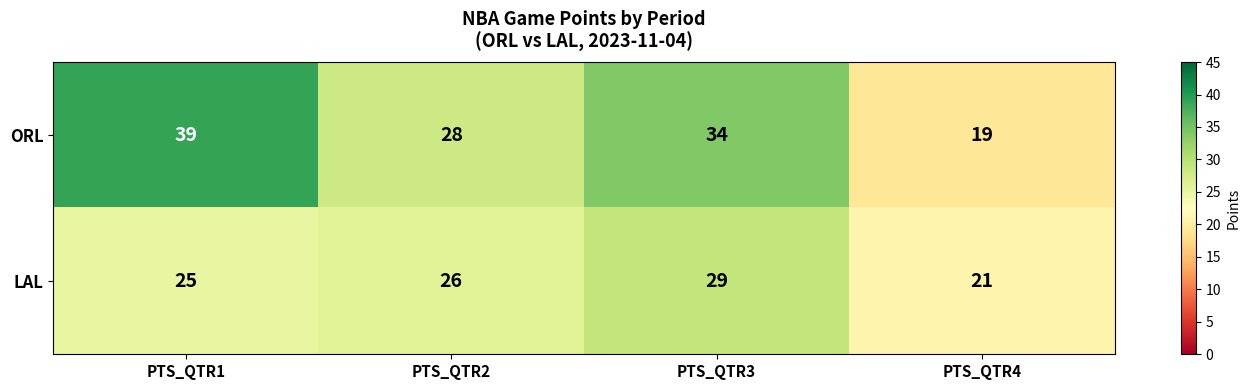

Which label corresponds to the smallest value in the chart?

PTS_QTR4